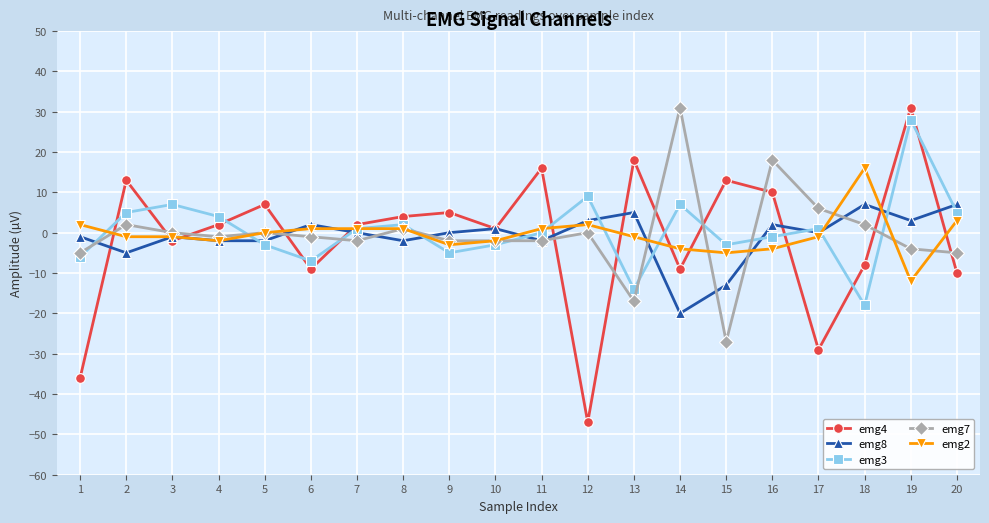

Does the chart display data point markers on the line(s)?

Yes